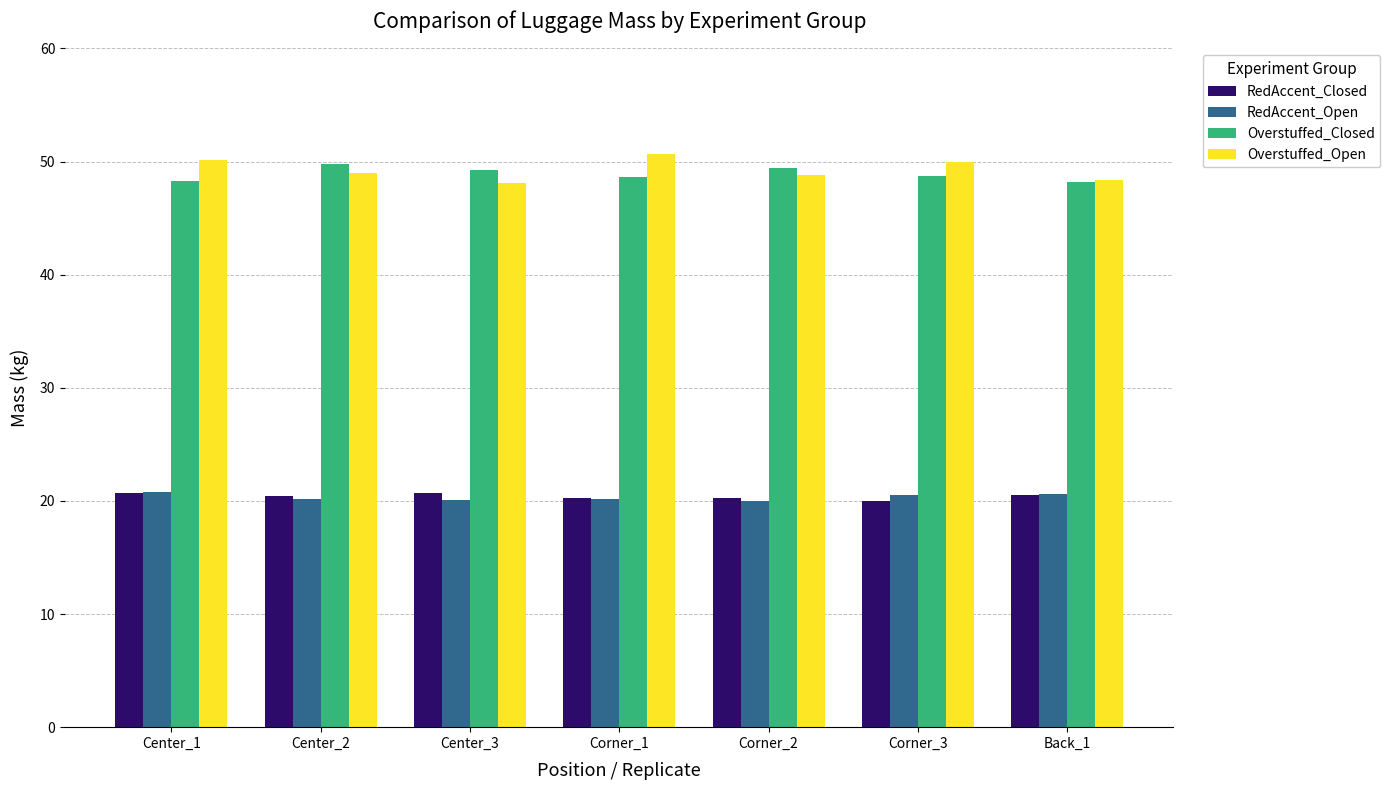

What is the difference between the second highest and minimum values in the Overstuffed_Closed series?

1.2